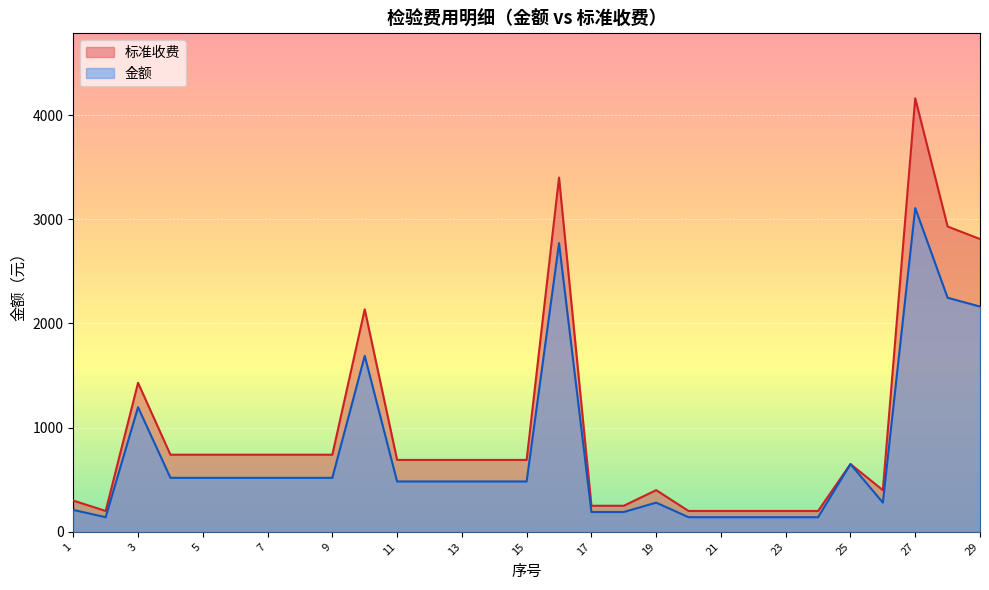

How many series are shown in this chart?

2